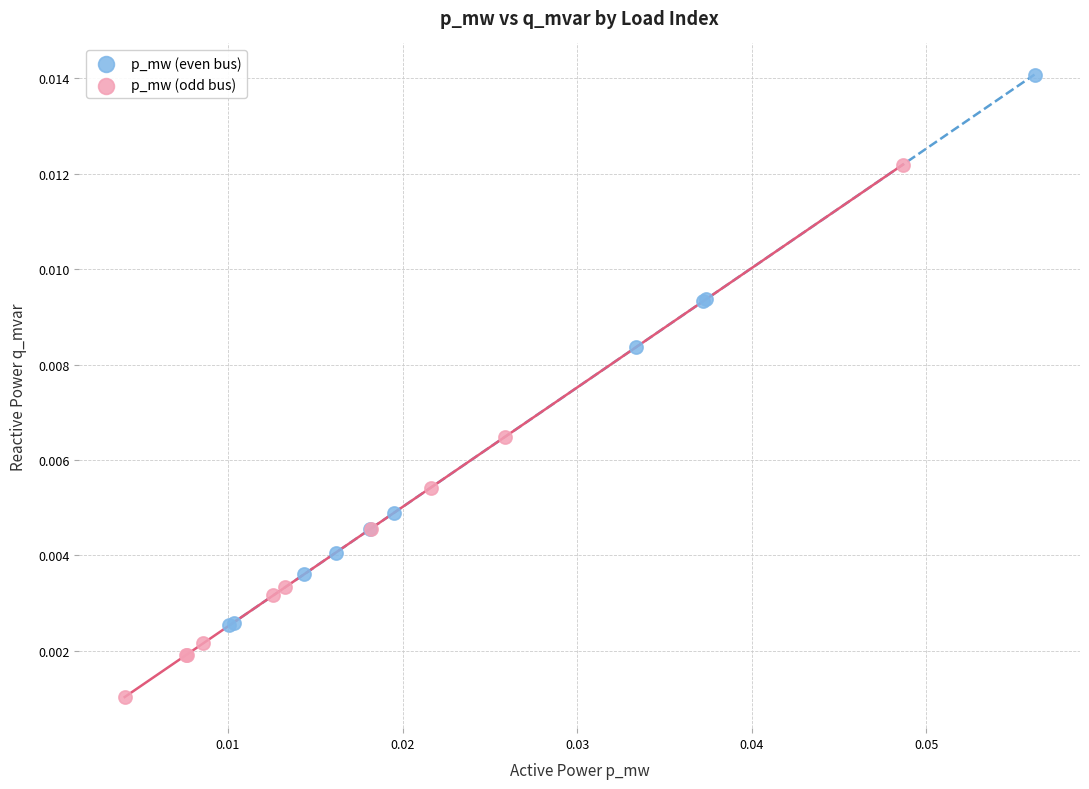

Which series contains the highest Y value?

p_mw (even bus)